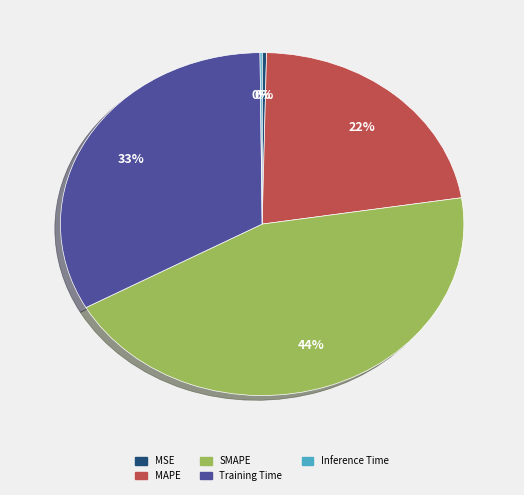

True or false: Training Time accounts for 33% of the total.

True